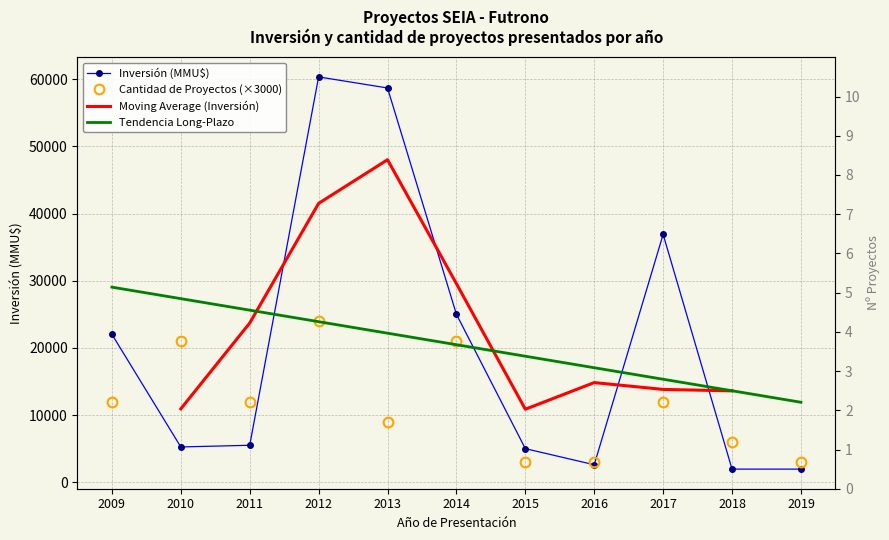

Does the chart have visible grid lines?

Yes